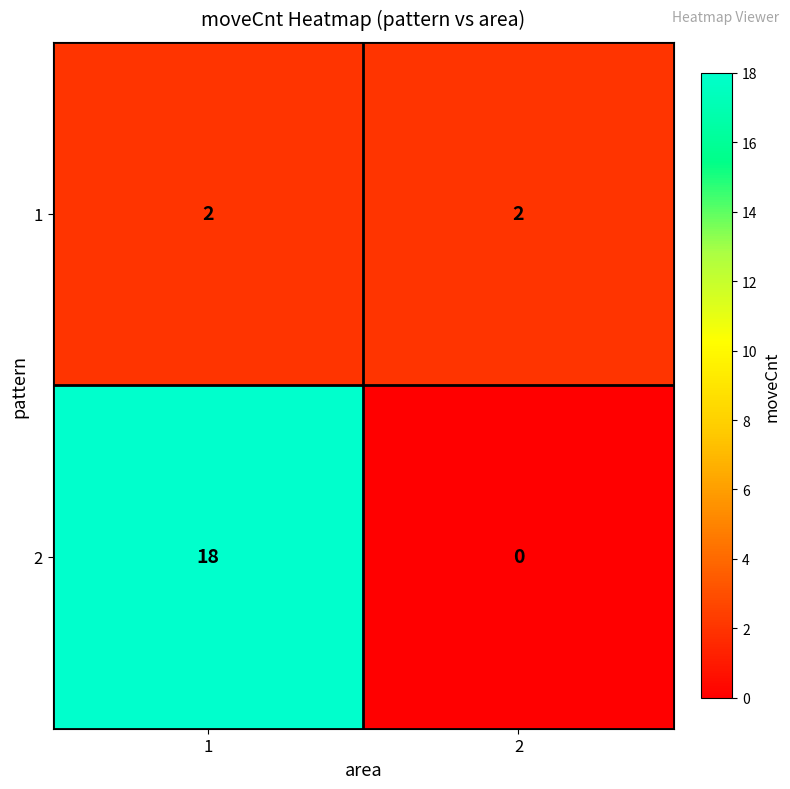

What is the sum of the 1 values at 1 and 2?

4